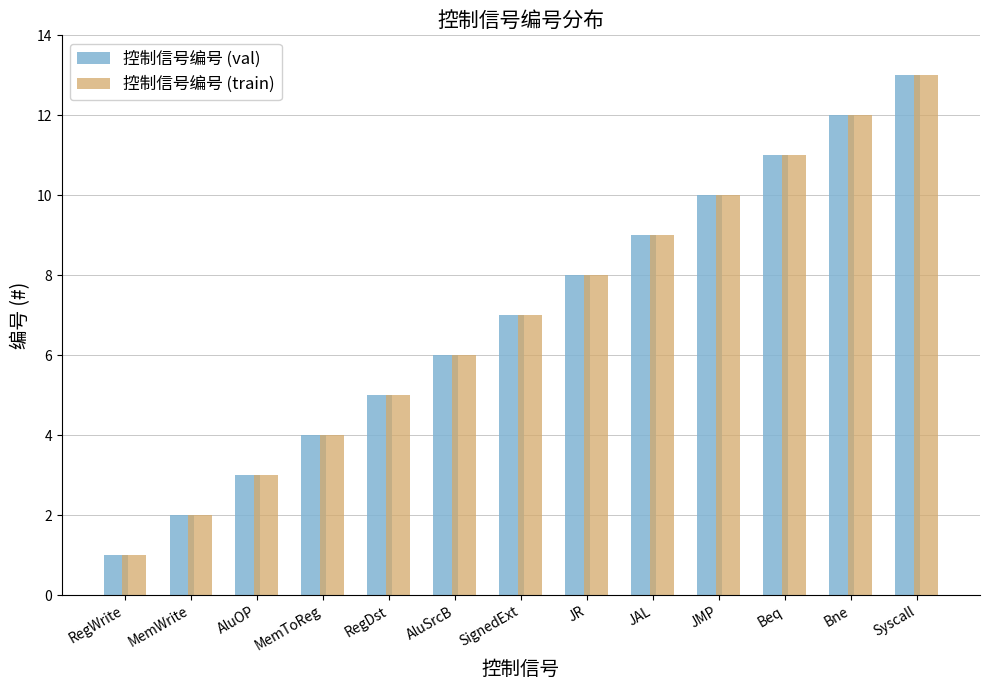

Reading left to right, transcribe all the data shown in this chart.

控制信号编号 (val): RegWrite=1	MemWrite=2	AluOP=3	MemToReg=4	RegDst=5	AluSrcB=6	SignedExt=7	JR=8	JAL=9	JMP=10	Beq=11	Bne=12	Syscall=13
控制信号编号 (train): RegWrite=1	MemWrite=2	AluOP=3	MemToReg=4	RegDst=5	AluSrcB=6	SignedExt=7	JR=8	JAL=9	JMP=10	Beq=11	Bne=12	Syscall=13